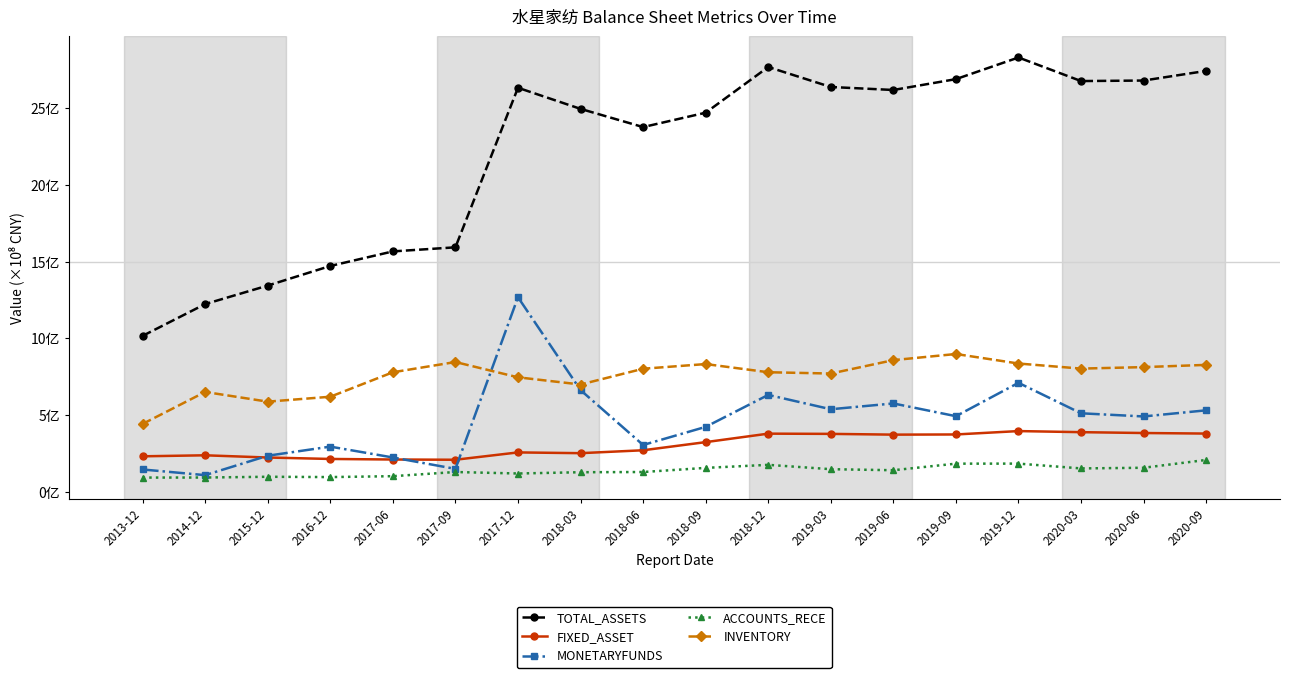

Between 2019-03 and 2019-09, which series saw the biggest shift?

INVENTORY